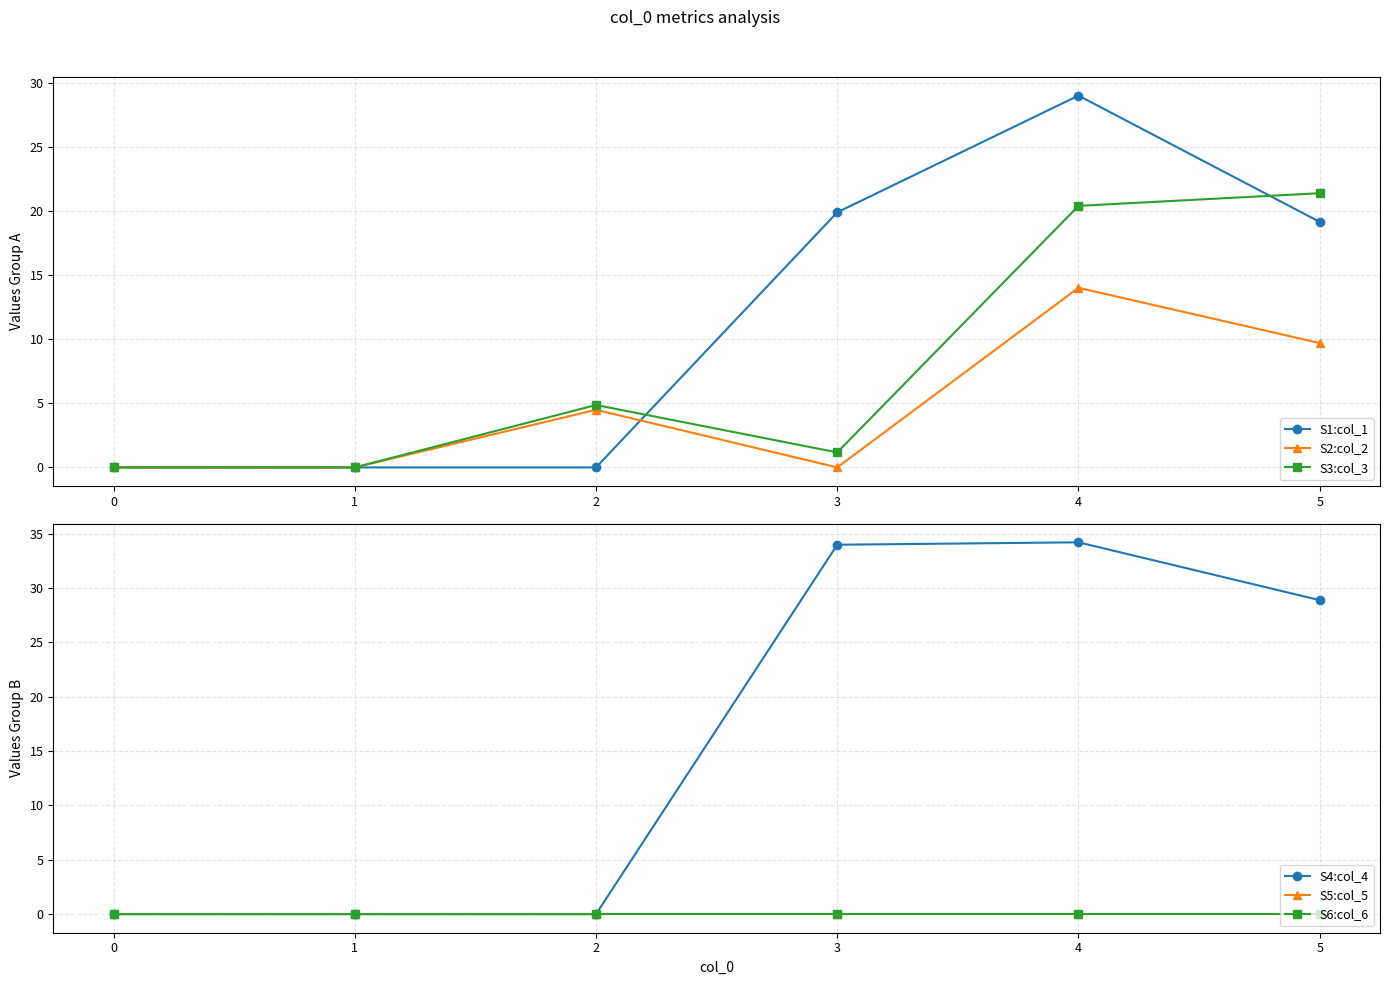

How many times do S1:col_1 and S3:col_3 cross each other?

2